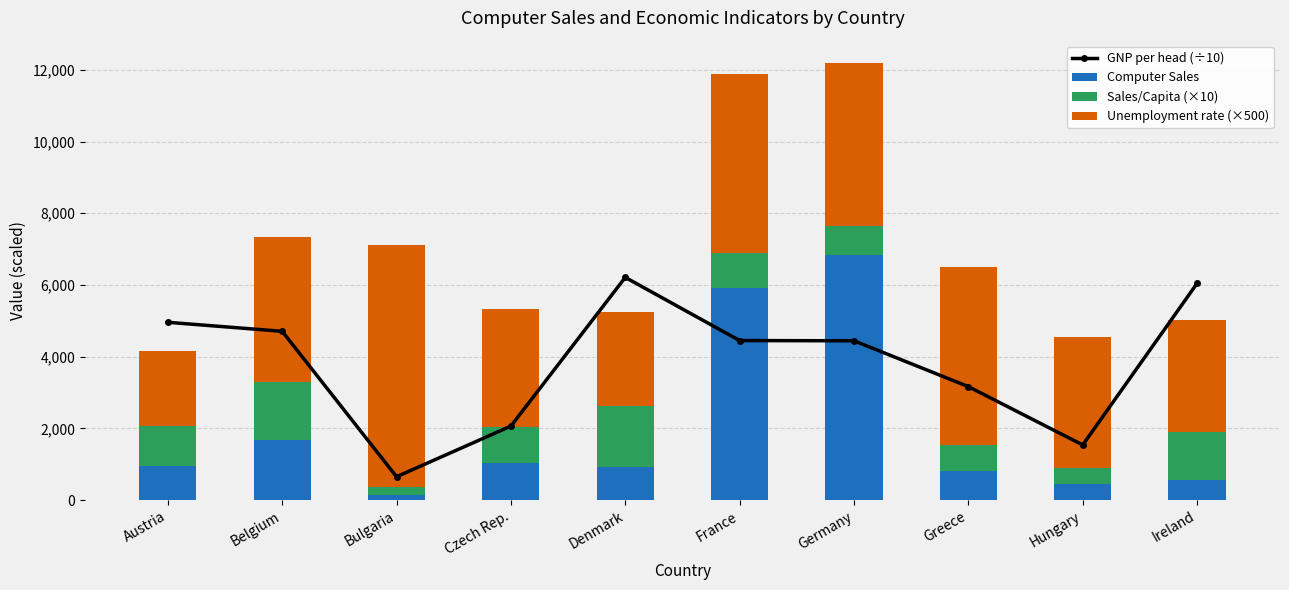

Reading left to right, extract all data points from this chart.

GNP per head (÷10): Austria=4960.0	Belgium=4709.0	Bulgaria=655.0	Czech Rep.=2067.0	Denmark=6212.0	France=4451.0	Germany=4445.0	Greece=3167.0	Hungary=1541.0	Ireland=6046.0
Computer Sales: Austria=941.2	Belgium=1681.9	Bulgaria=154.0	Czech Rep.=1028.7	Denmark=935.4	France=5928.9	Germany=6824.3	Greece=813.0	Hungary=449.0	Ireland=576.9
Sales/Capita (×10): Austria=1120.5	Belgium=1601.8	Bulgaria=202.6	Czech Rep.=1008.5	Denmark=1700.7	France=957.8	Germany=827.2	Greece=725.9	Hungary=449.0	Ireland=1311.1
Unemployment rate (×500): Austria=2100.0	Belgium=4050.0	Bulgaria=6750.0	Czech Rep.=3300.0	Denmark=2600.0	France=5000.0	Germany=4550.0	Greece=4950.0	Hungary=3650.0	Ireland=3150.0